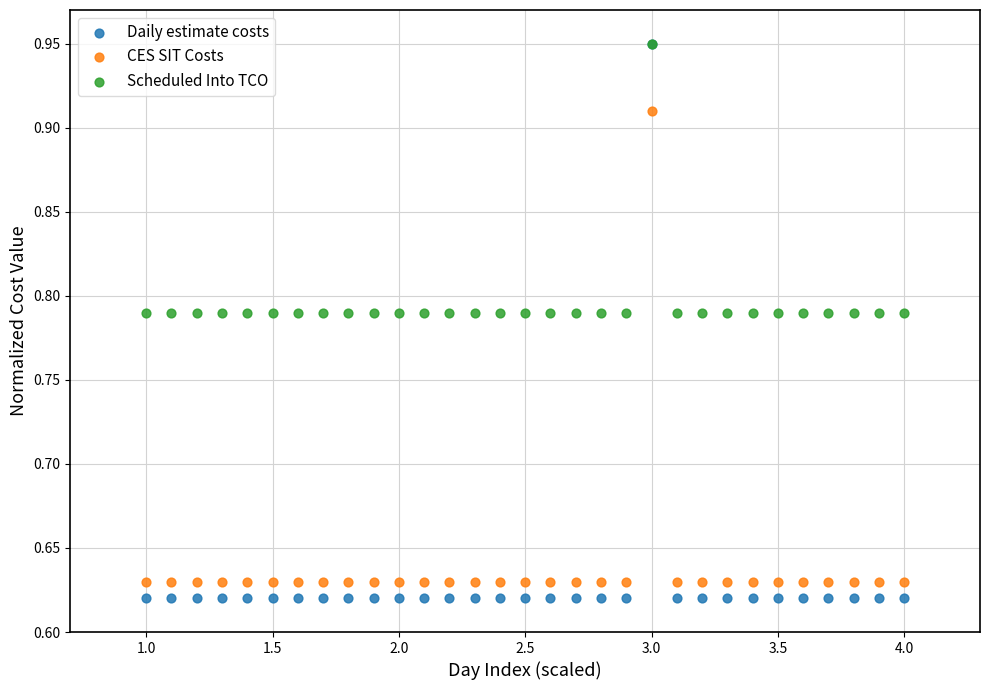

What are all the series names shown in the legend?

Daily estimate costs, CES SIT Costs, Scheduled Into TCO